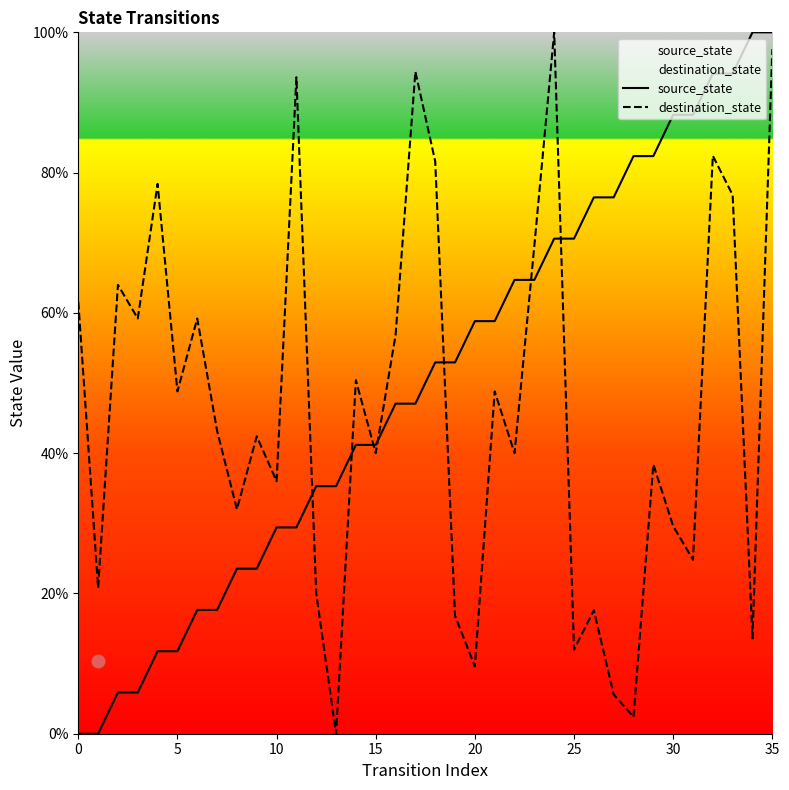

What is the total value across all series at 22?

104.7